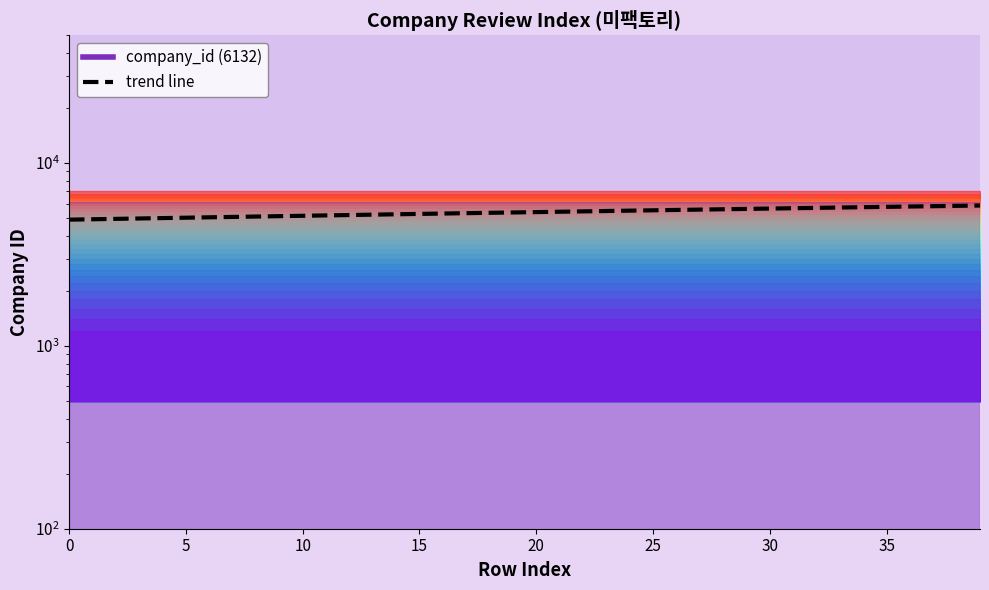

What is the label of the 30th point from the right?

10